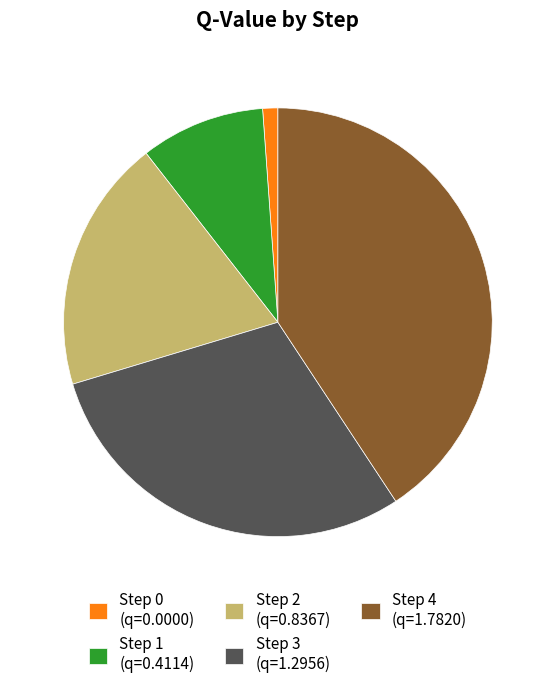

Which slice is the smallest?

Step 0 (q=0.0000)